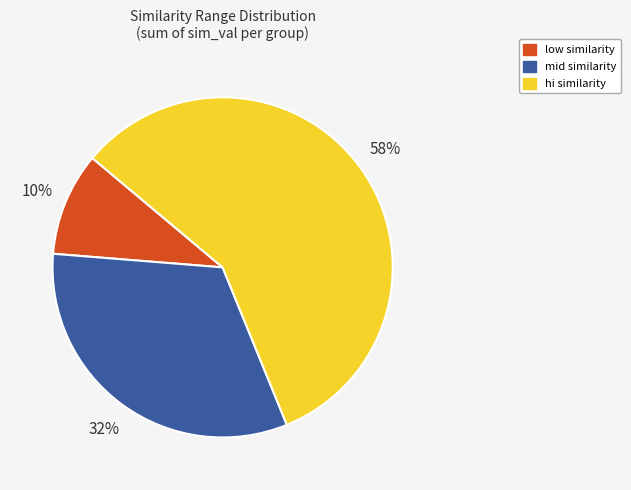

Does mid account for over 50% of the chart?

No